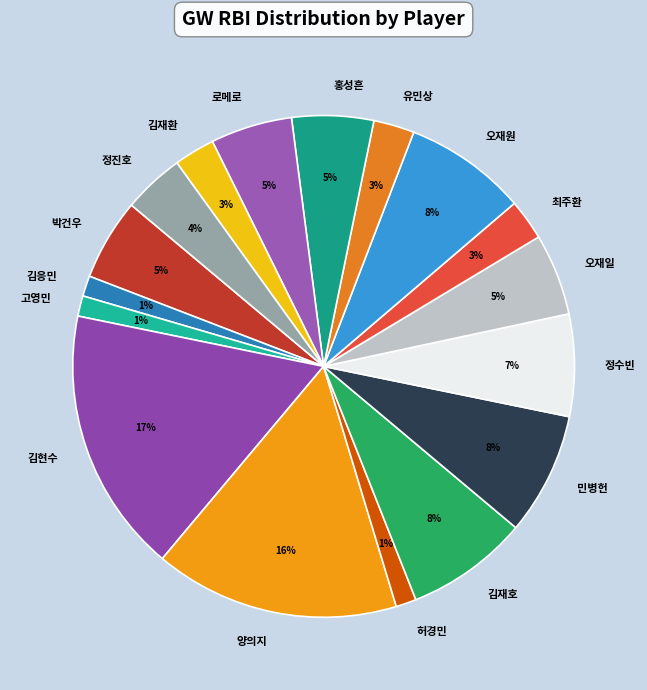

Is 오재원 the majority of the pie?

No